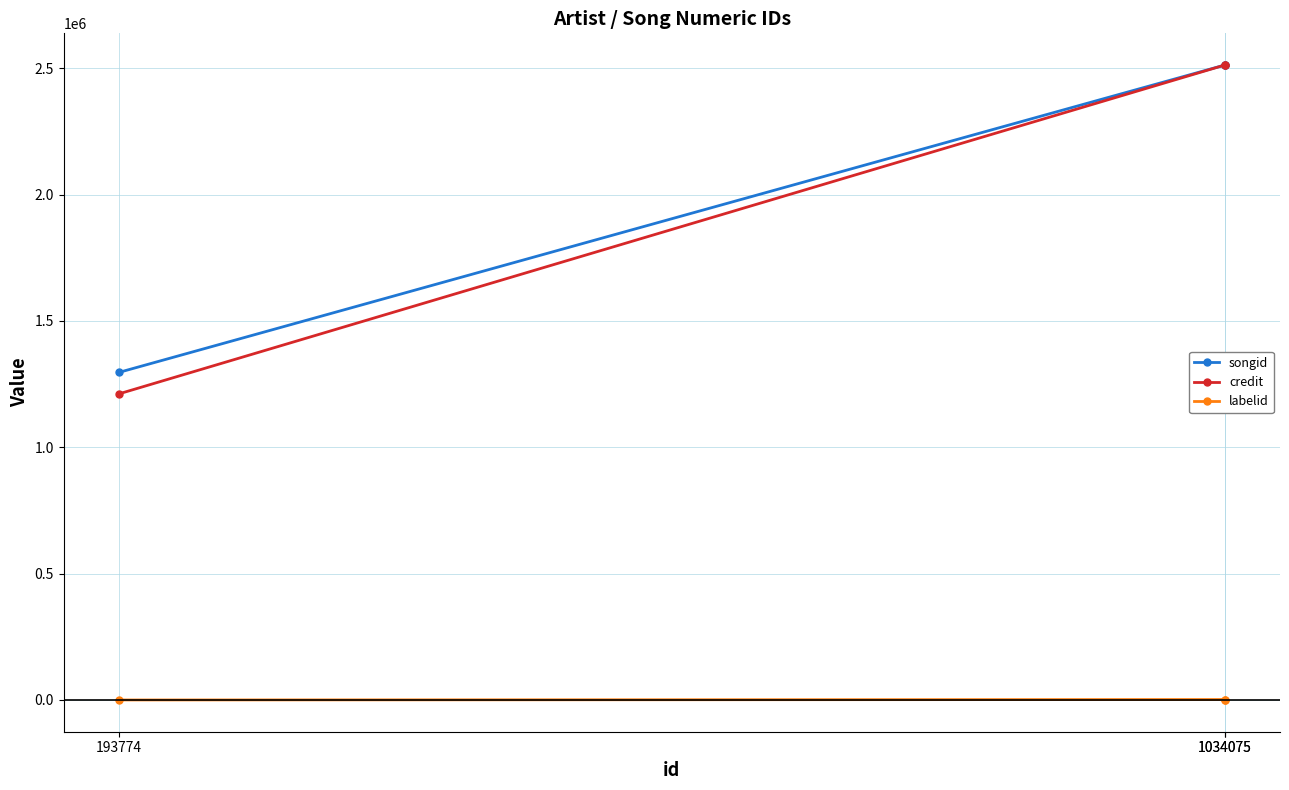

Rank the series by their maximum value, from highest to lowest.

songid, credit, labelid